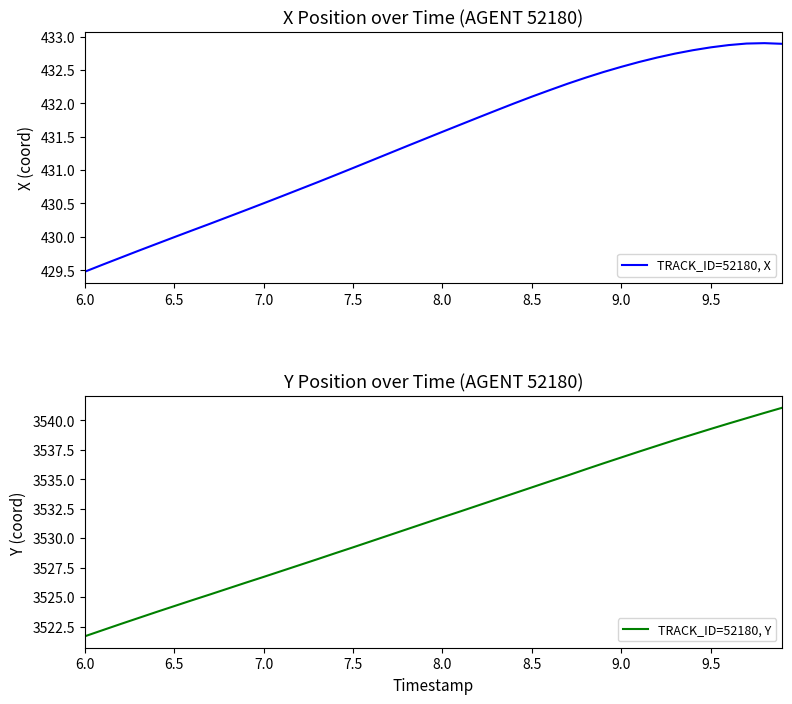

Is it true that TRACK_ID=52180, Y equals 3536.8 at 9.0?

True